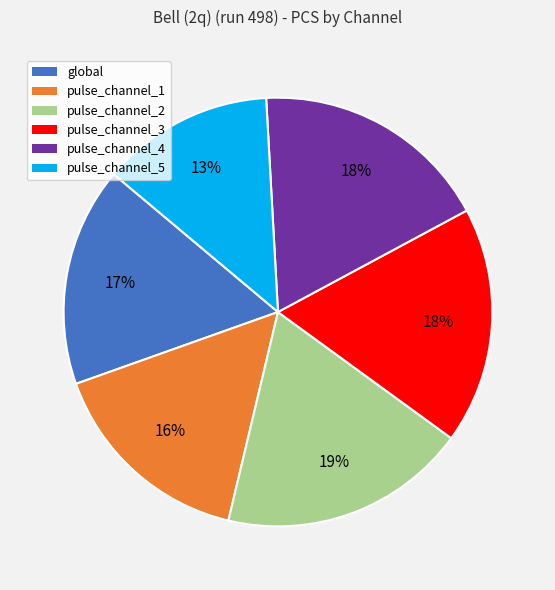

What percentage is the pulse_channel_3 slice, to the nearest percent?

18%